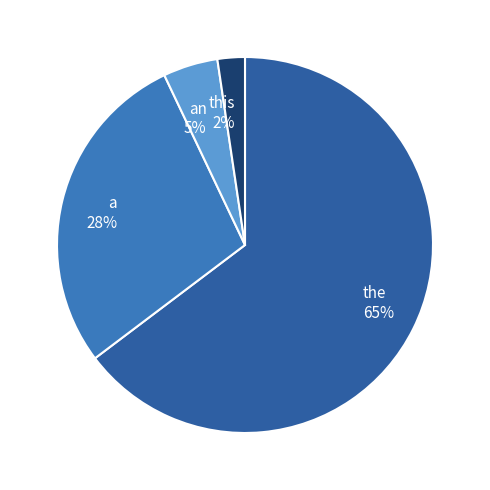

Does the represent more than half of the total?

Yes